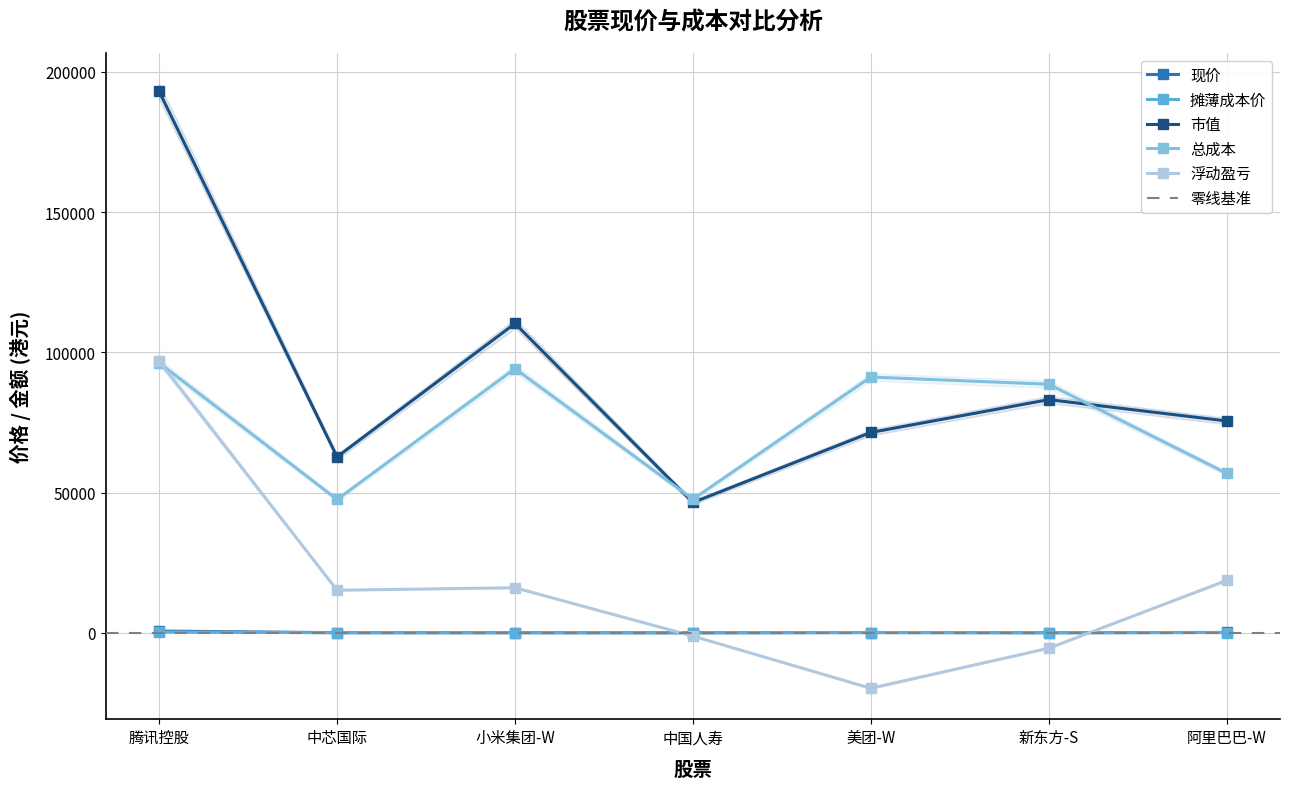

List the labels in order of 摊薄成本价 value, smallest first.

中国人寿, 新东方-S, 小米集团-W, 中芯国际, 阿里巴巴-W, 美团-W, 腾讯控股